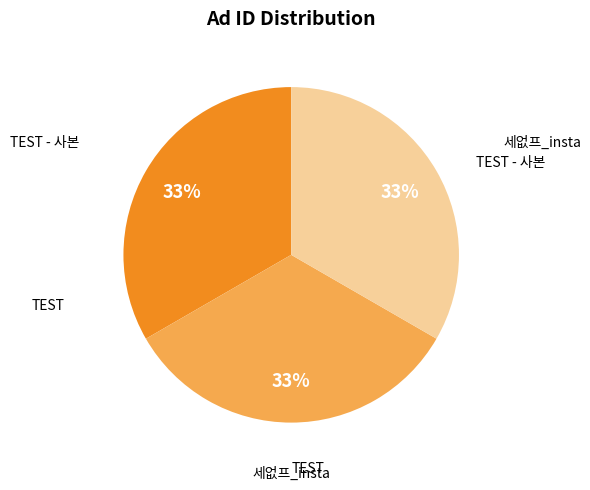

To the nearest percent, what is the average slice percentage?

33%